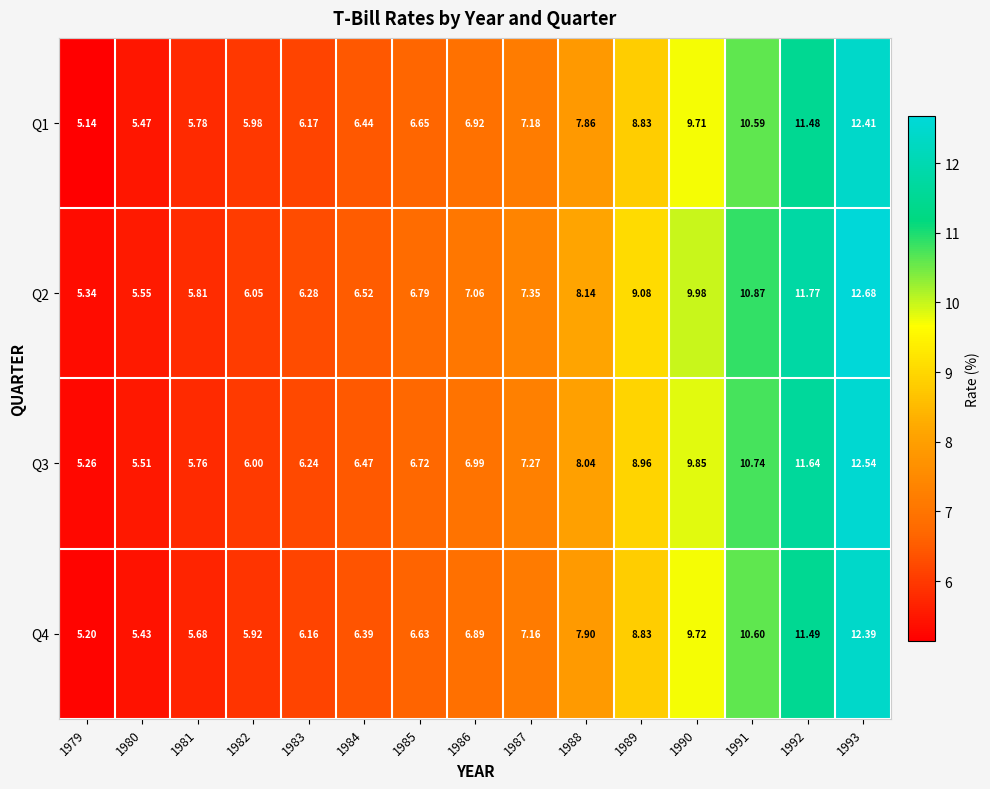

How many data points in Q3 are less than 6?

3